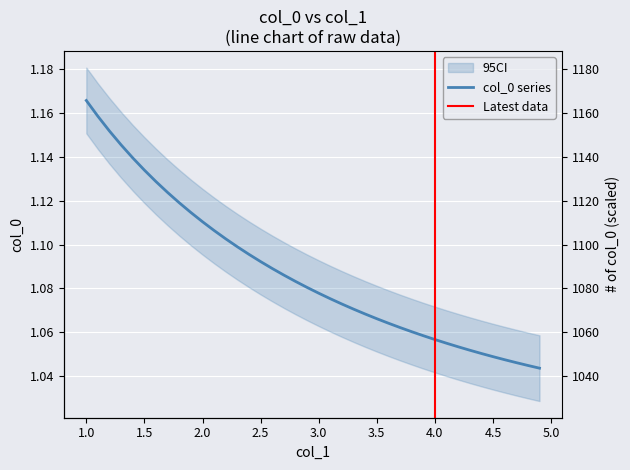

How many values are between 1 and 2?

40